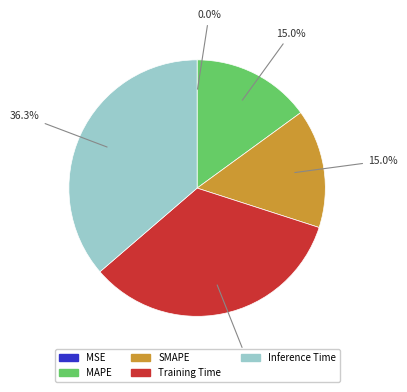

Which slice is the largest?

Inference Time